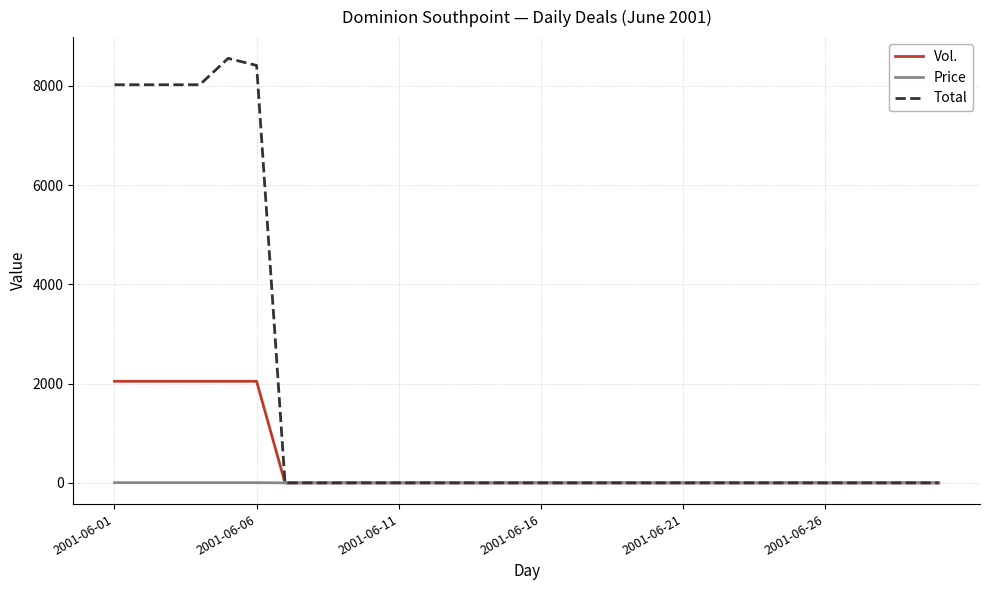

Which series has the largest total across all categories?

Total